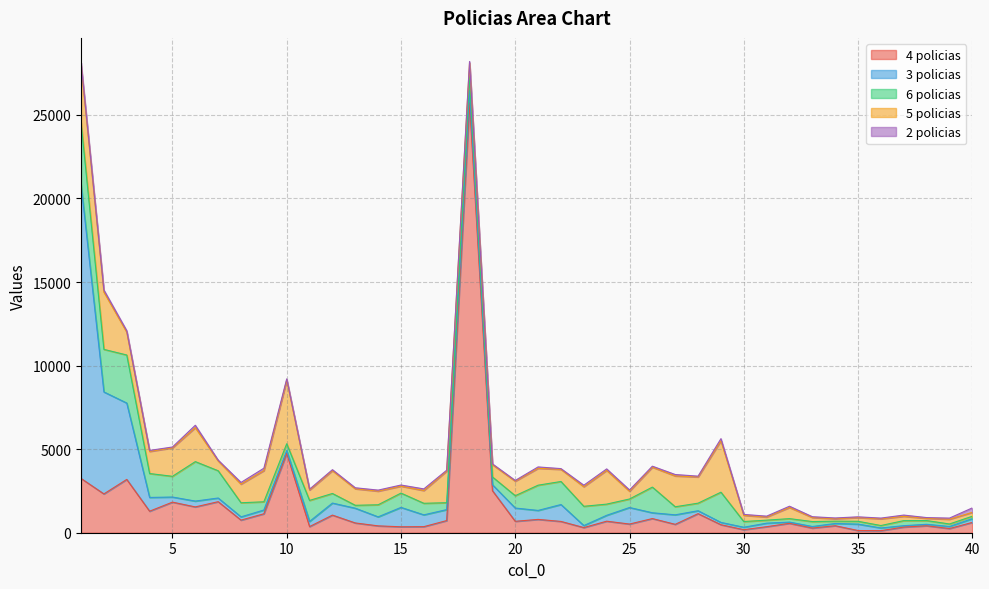

Reading left to right, extract all data points from this chart.

4 policias: 1=3248	2=2322	3=3189	4=1288	5=1830	6=1544	7=1857	8=755	9=1132	10=4745	11=367	12=1054	13=584	14=410	15=355	16=363	17=727	18=25733	19=2518	20=683	21=797	22=676	23=308	24=690	25=519	26=847	27=502	28=1142	29=479	30=181	31=361	32=562	33=278	34=419	35=131	36=124	37=338	38=416	39=250	40=618
3 policias: 1=17597	2=6101	3=4570	4=823	5=305	6=349	7=220	8=194	9=226	10=173	11=309	12=720	13=883	14=539	15=1160	16=706	17=656	18=720	19=356	20=793	21=537	22=1011	23=119	24=352	25=989	26=347	27=568	28=174	29=138	30=147	31=211	32=74	33=94	34=134	35=384	36=162	37=83	38=88	39=123	40=225
6 policias: 1=3706	2=2547	3=2874	4=1430	5=1240	6=2361	7=1631	8=843	9=493	10=405	11=1257	12=574	13=174	14=723	15=856	16=692	17=413	18=822	19=466	20=739	21=1510	22=1378	23=1154	24=669	25=510	26=1535	27=483	28=452	29=1808	30=341	31=179	32=208	33=295	34=139	35=169	36=144	37=303	38=224	39=150	40=144
5 policias: 1=3416	2=3432	3=1370	4=1323	5=1704	6=2034	7=590	8=1117	9=1866	10=3808	11=624	12=1366	13=989	14=816	15=416	16=764	17=1891	18=832	19=733	20=869	21=1011	22=726	23=1173	24=2019	25=467	26=1192	27=1845	28=1570	29=3077	30=373	31=189	32=668	33=244	34=145	35=223	36=401	37=259	38=135	39=284	40=232
2 policias: 1=149	2=122	3=85	4=60	5=50	6=142	7=47	8=100	9=143	10=74	11=48	12=58	13=60	14=62	15=67	16=97	17=53	18=88	19=48	20=44	21=81	22=45	23=88	24=88	25=74	26=60	27=84	28=47	29=126	30=53	31=52	32=74	33=47	34=46	35=44	36=45	37=73	38=43	39=68	40=267